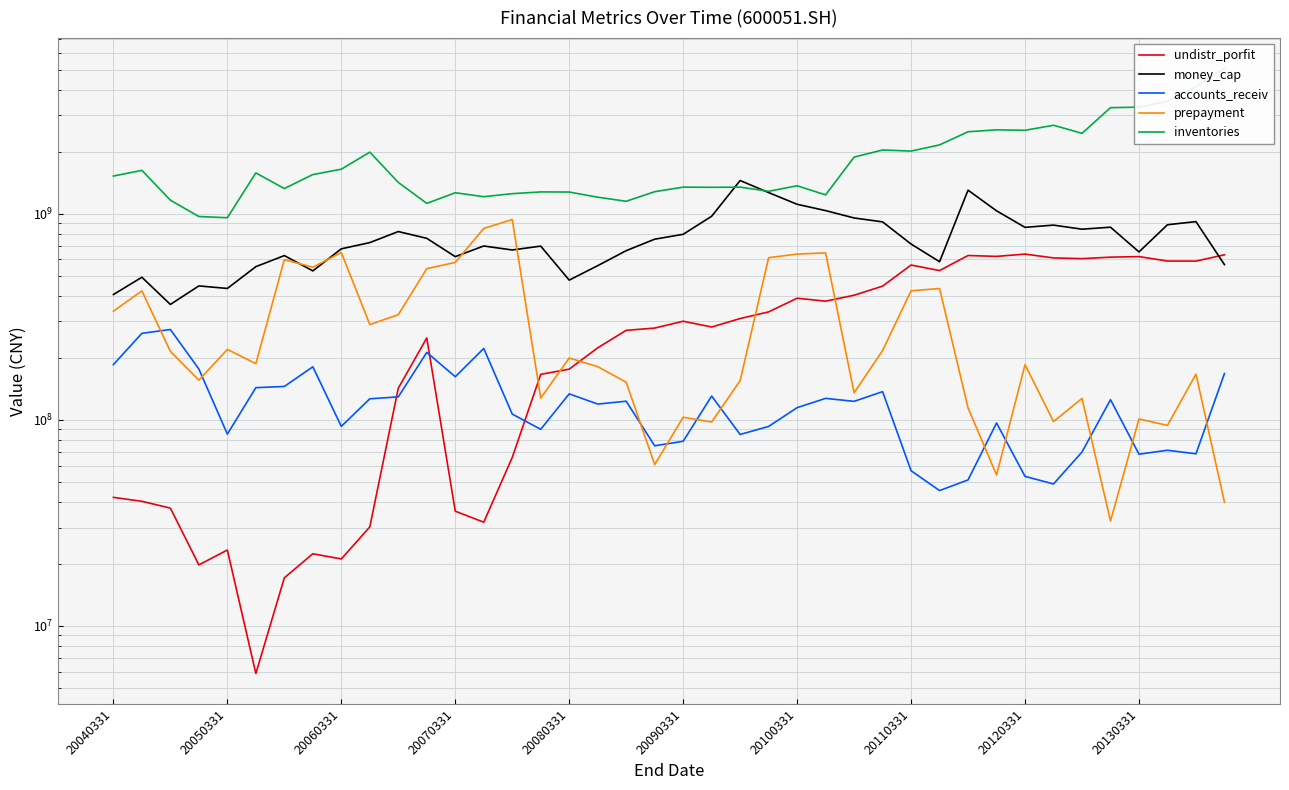

True or false: undistr_porfit has a value of 223370596.1 at 17.

True